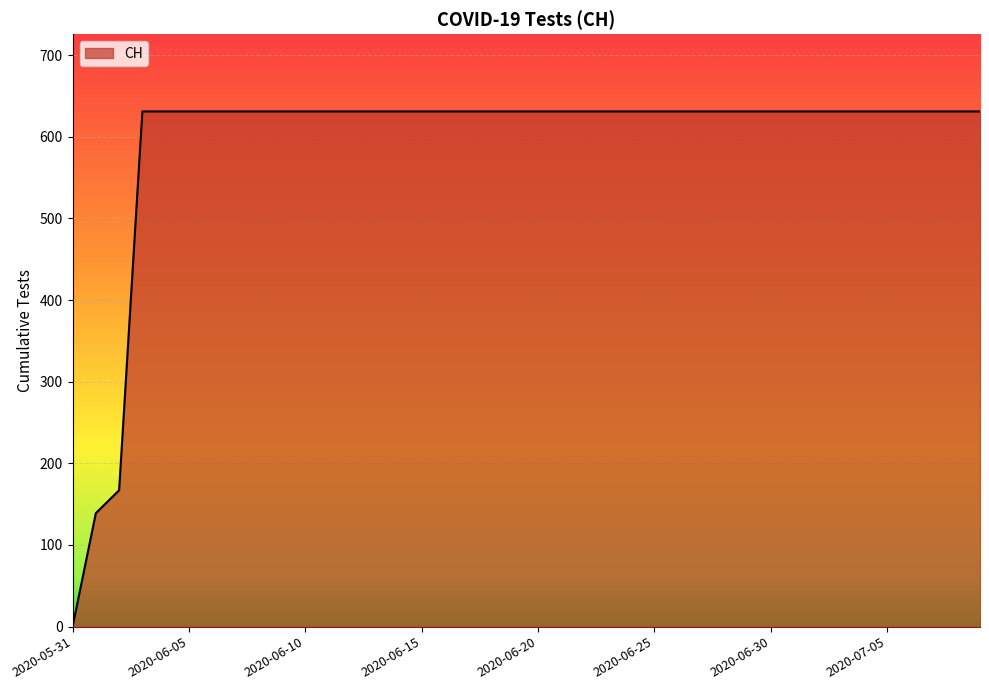

Count the number of categories in the chart.

40